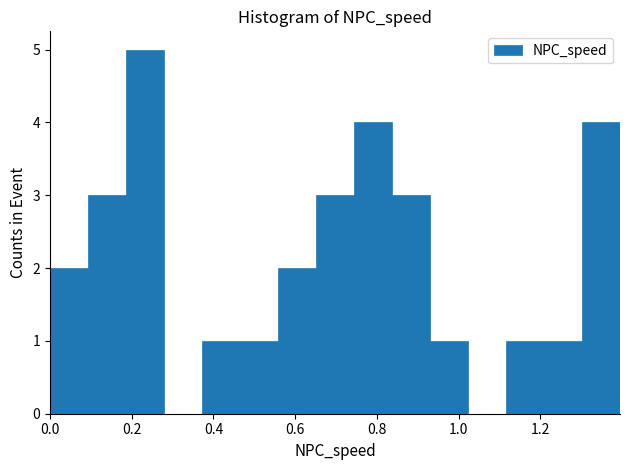

Which range on the x-axis has the tallest bar?

0.18 to 0.28